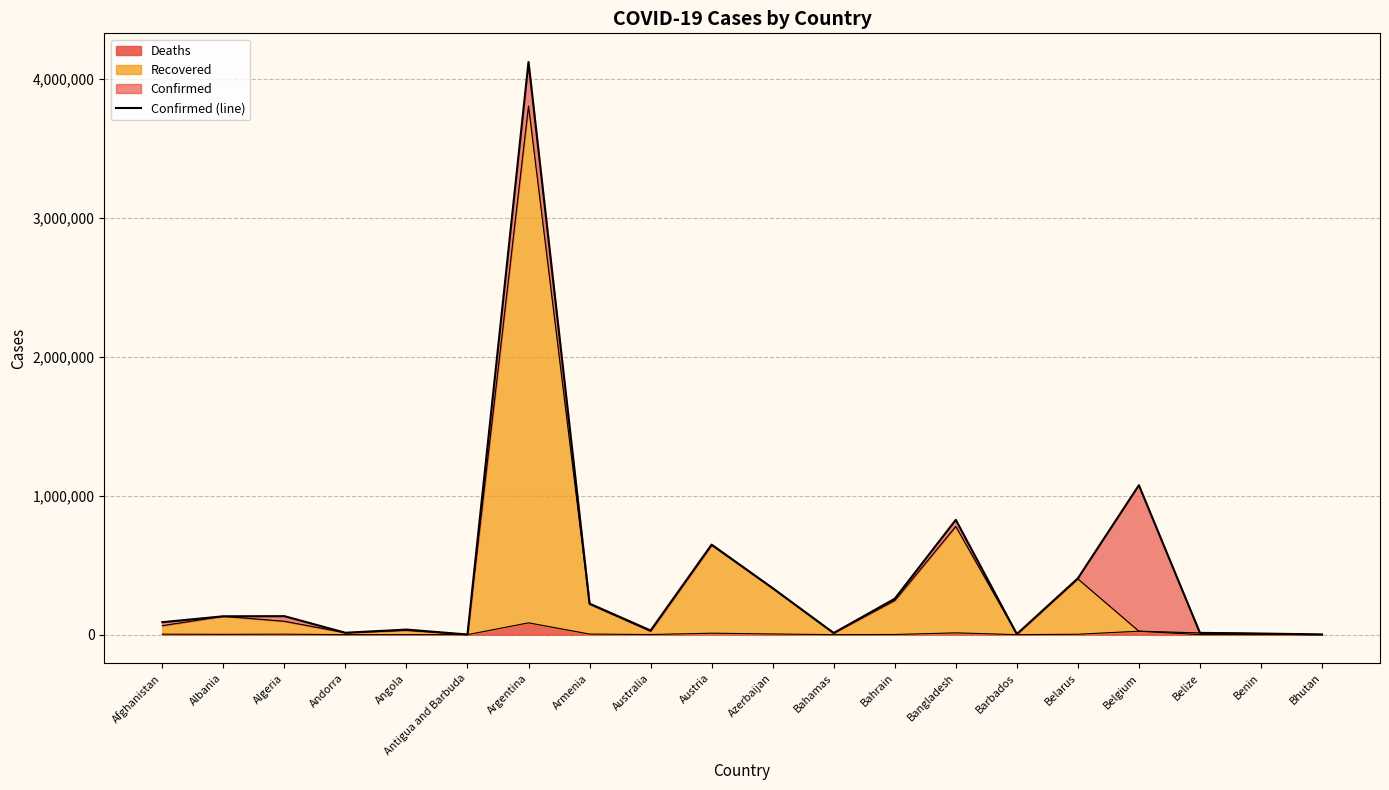

How many interior local valleys (lower than both neighbors) does the data have?

5